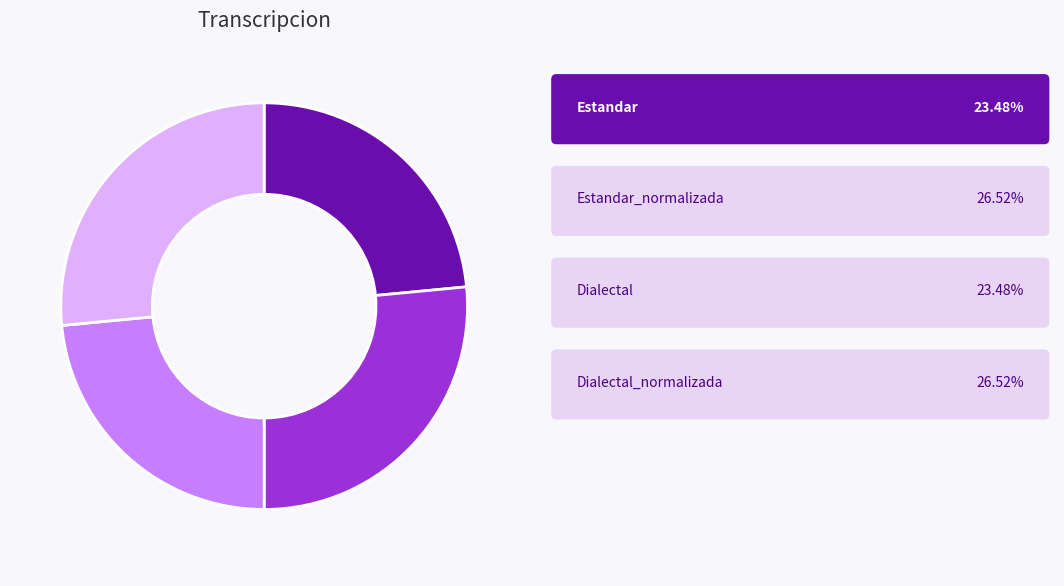

Is there a majority slice in this chart?

No